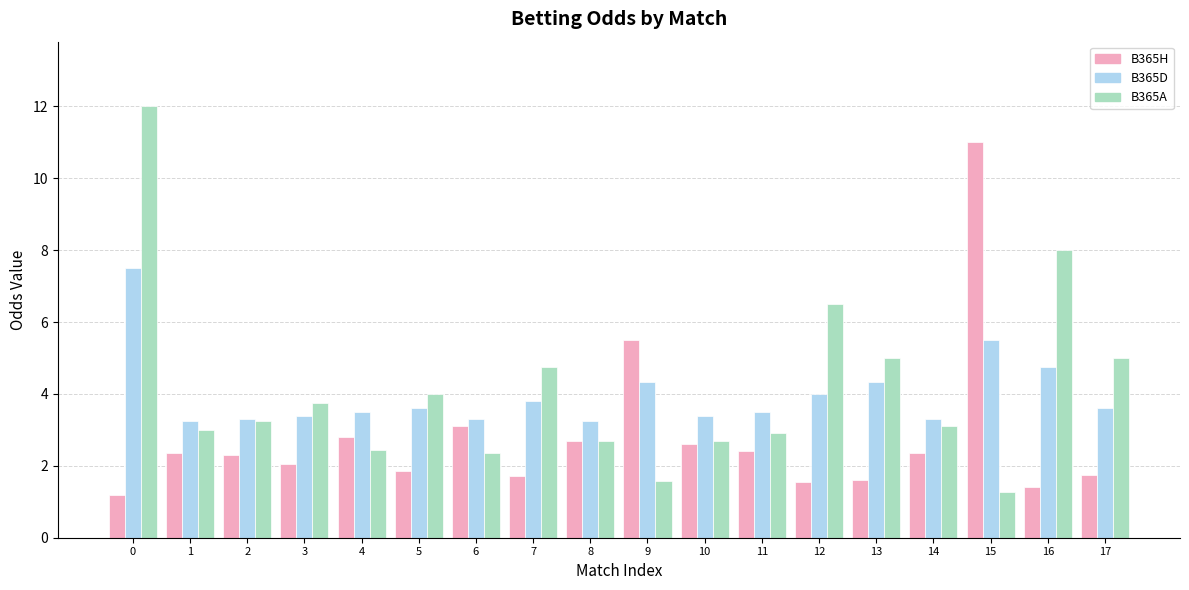

Are the bars grouped side by side (vs. stacked)?

Yes